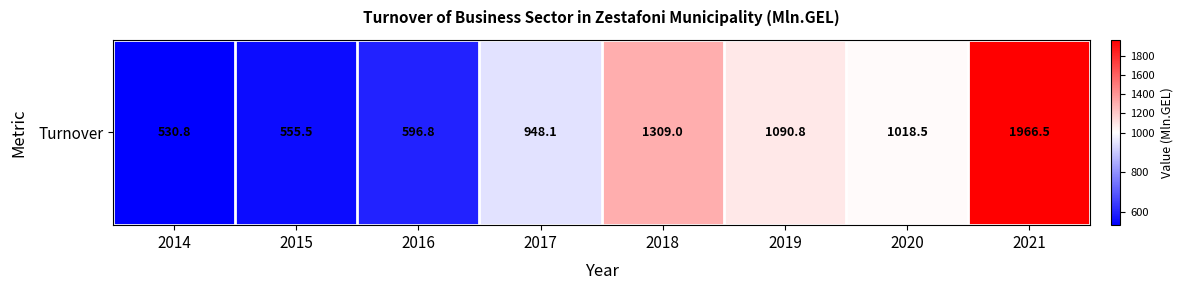

What is the difference between the maximum and minimum values?

1435.7